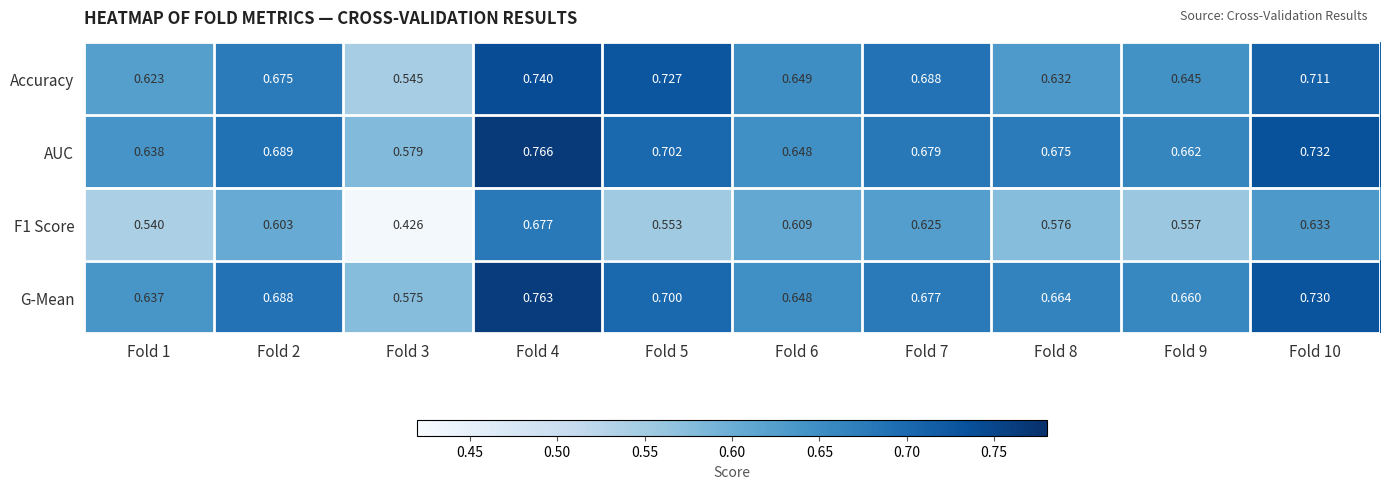

Which series has the largest total across all categories?

AUC